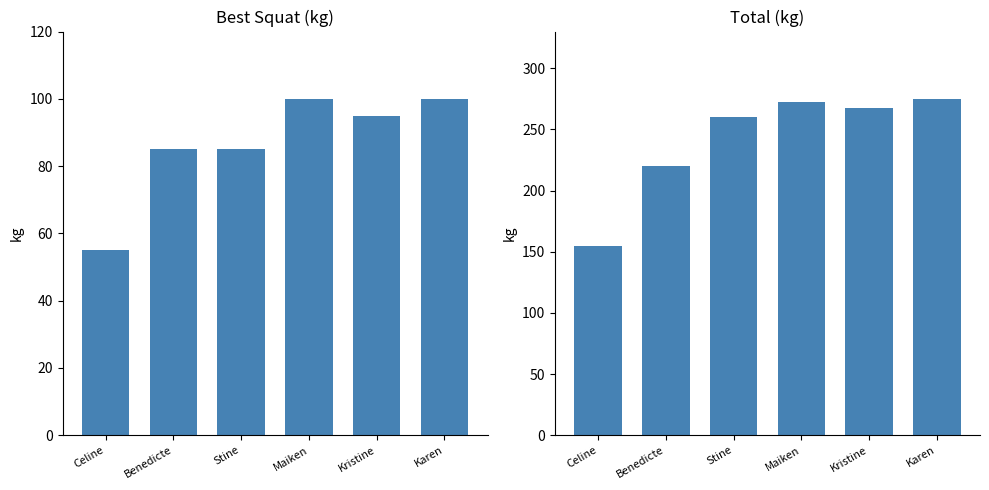

How many groups of bars are there?

6